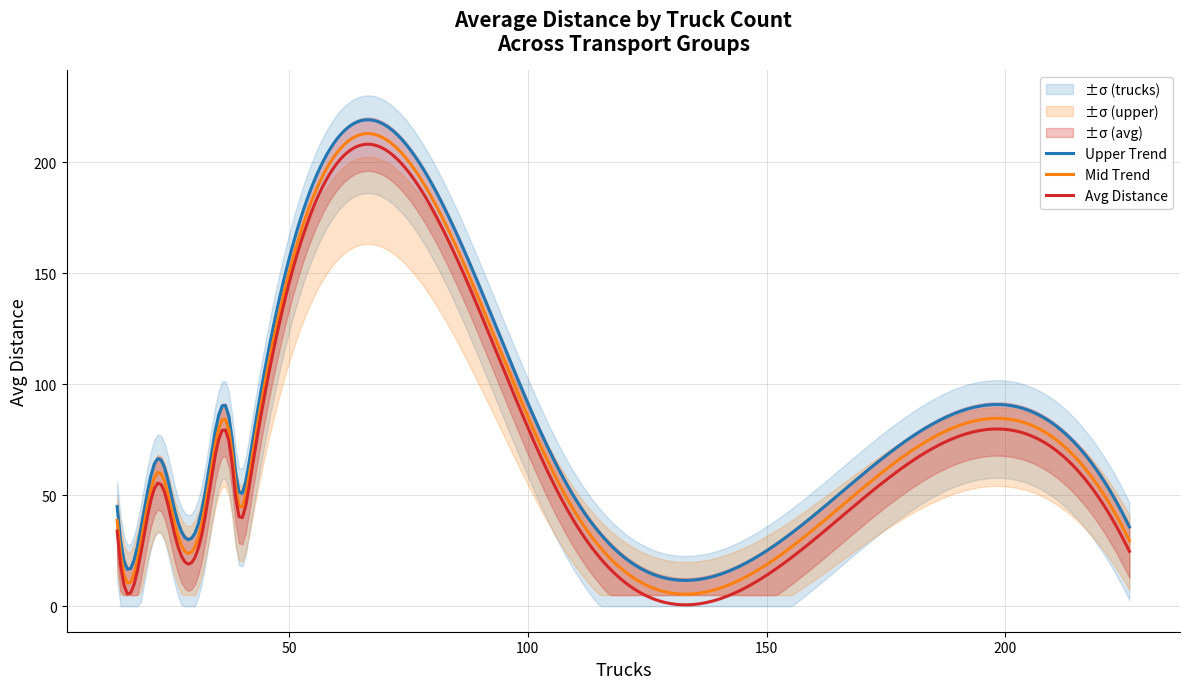

How many values in the avg_dist series are below 44?

5